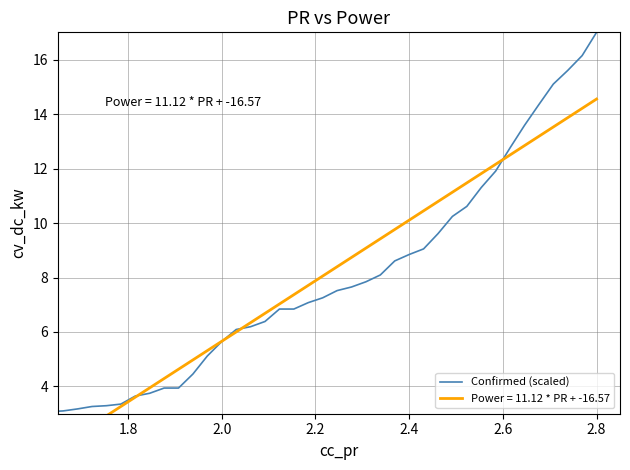

The chart shows a value of 5.6 at 8. True or false?

False